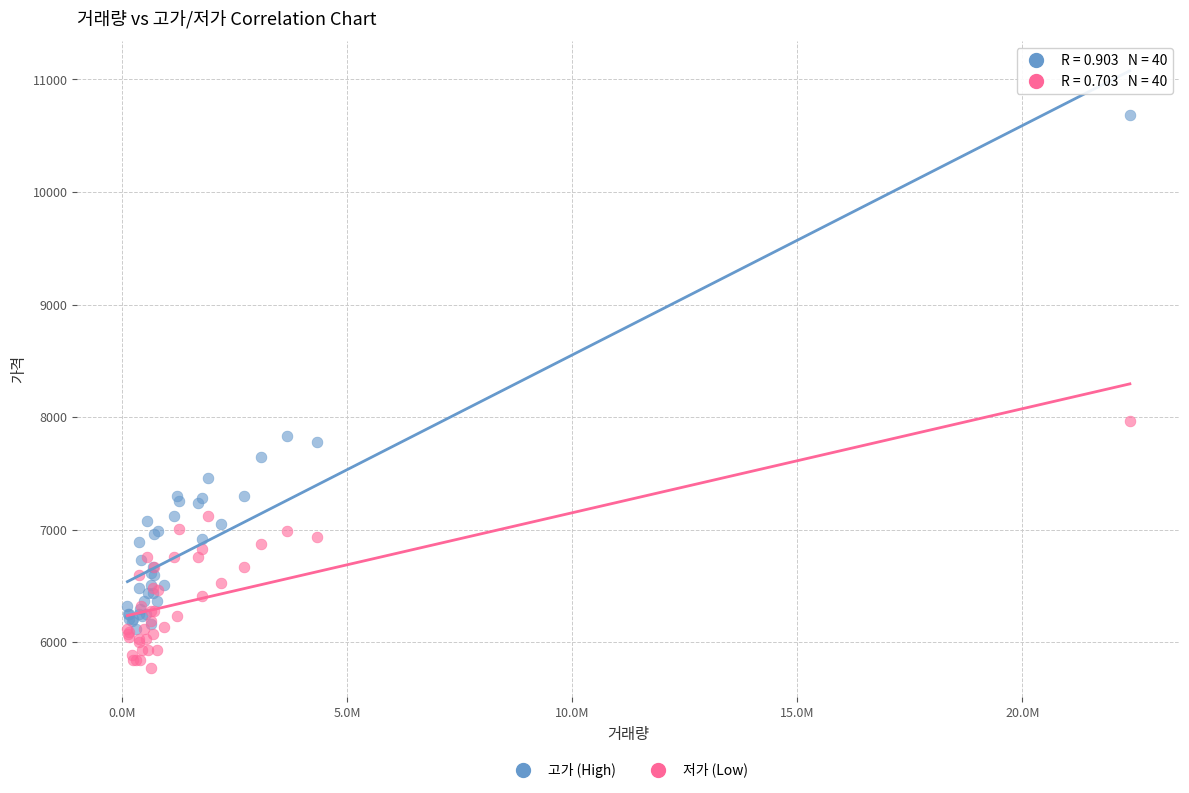

Which series reaches the maximum Y coordinate?

고가 (High)